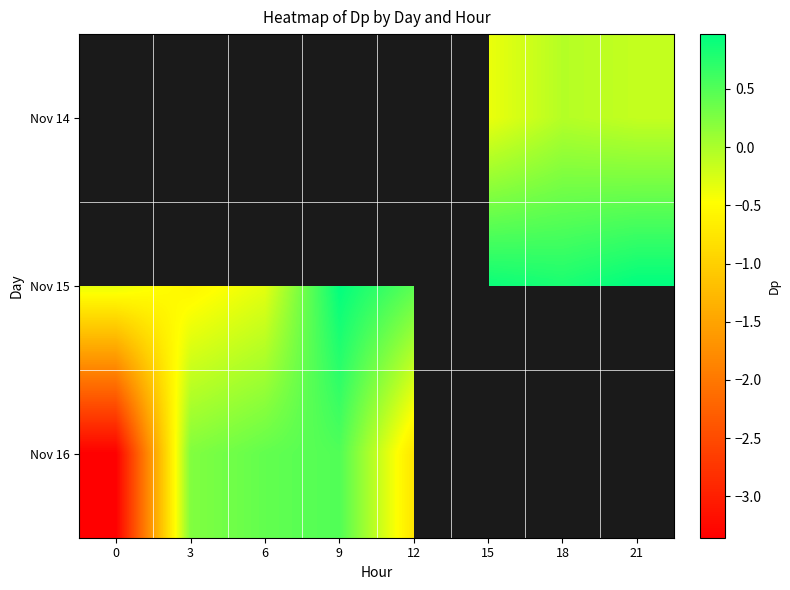

How many values in Nov 14 are below zero?

3